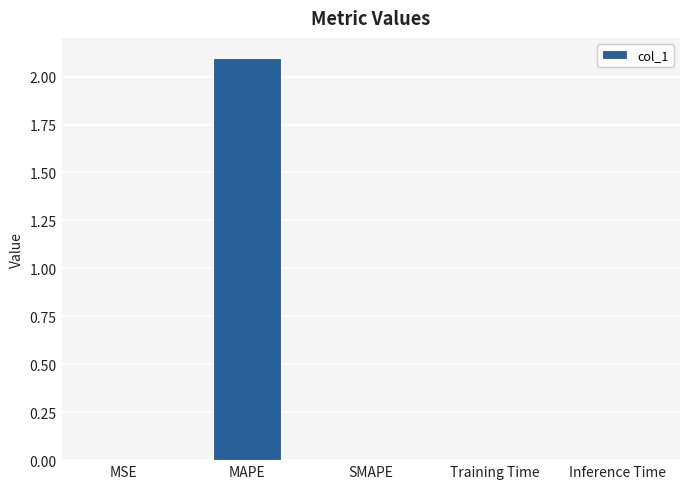

Between MAPE and Training Time, which is larger?

MAPE